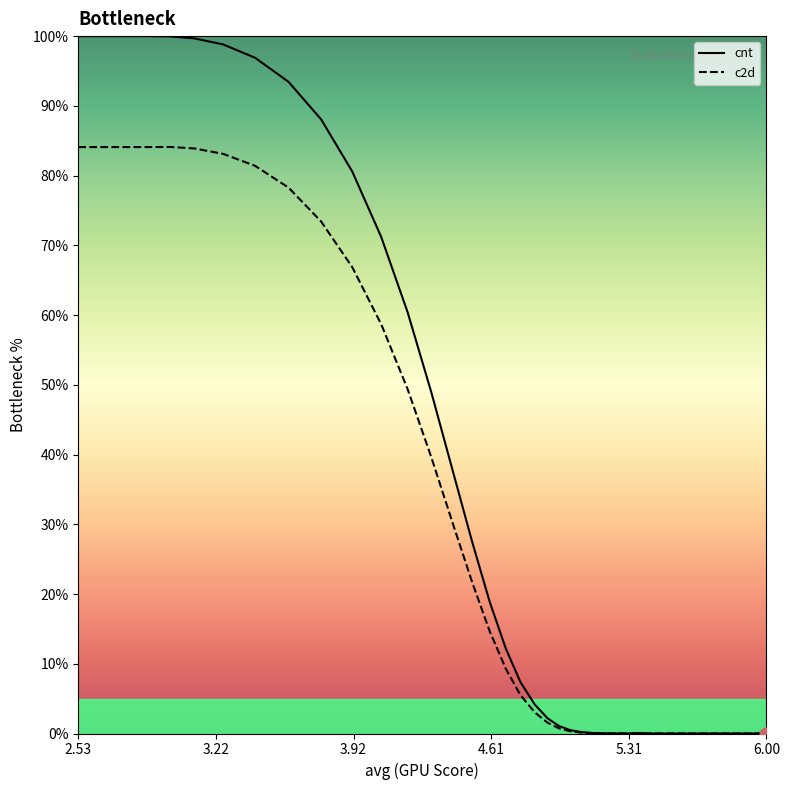

At how many categories does at least one series exceed 49?

11